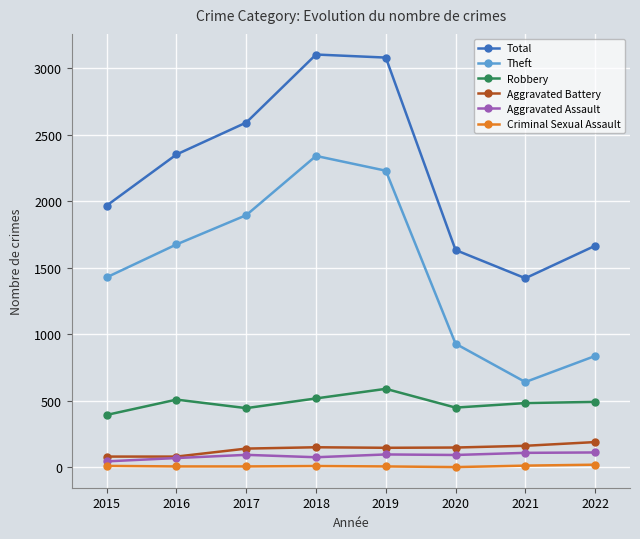

True or false: Theft has a value of 1676 at 2016.

True